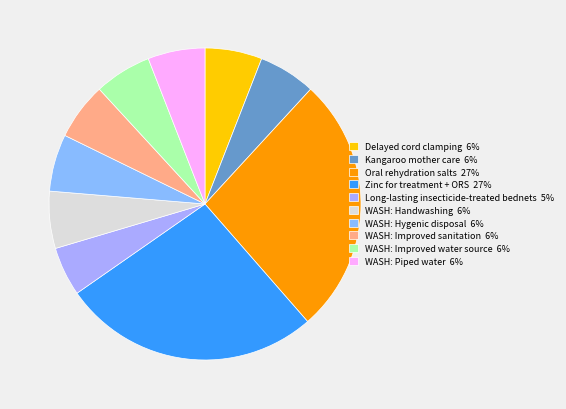

How many slices are in this pie chart?

10